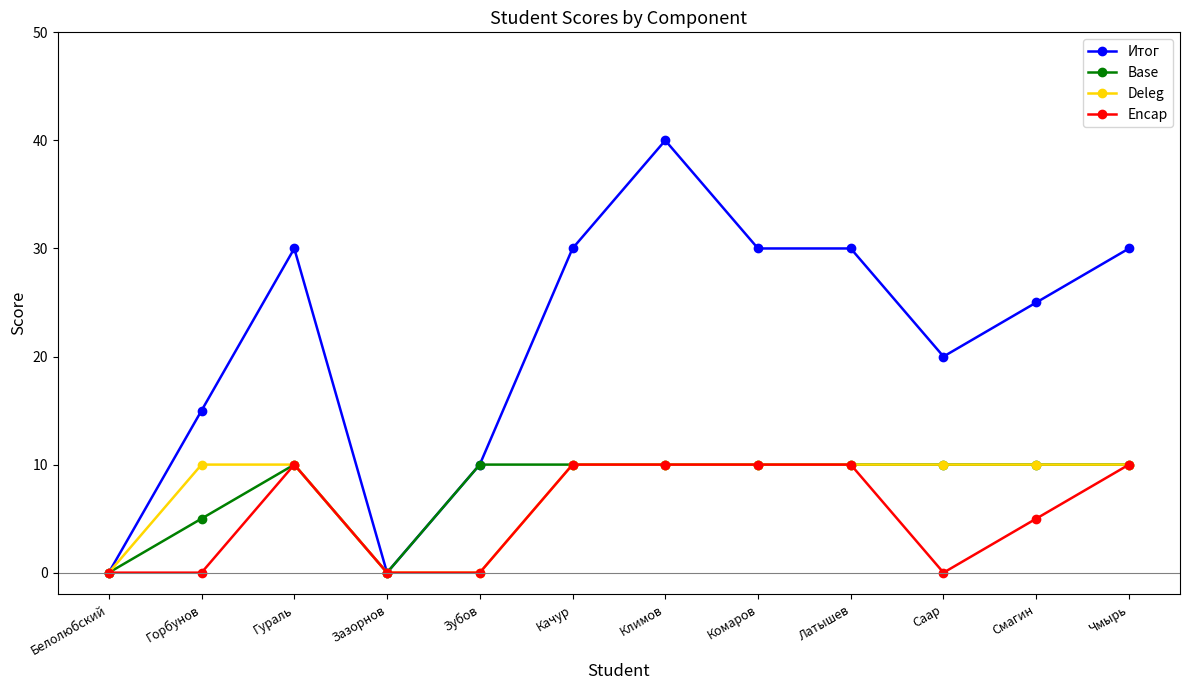

How many Encap values are between 0 and 10?

12